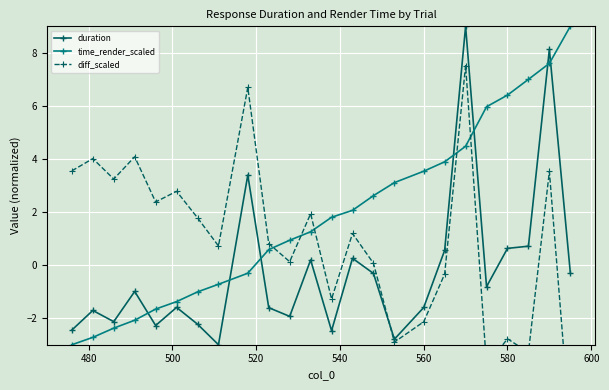

True or false: duration and time_render_scaled intersect in this chart.

True